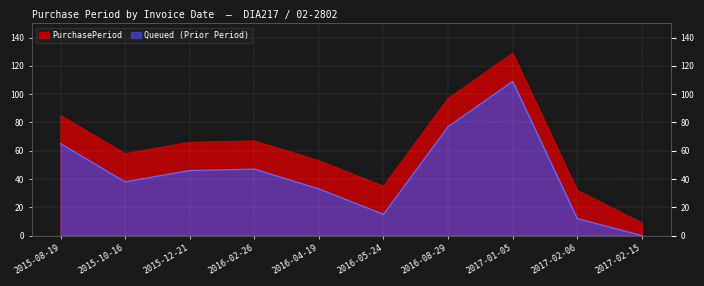

What position from the left is 2015-08-19?

1